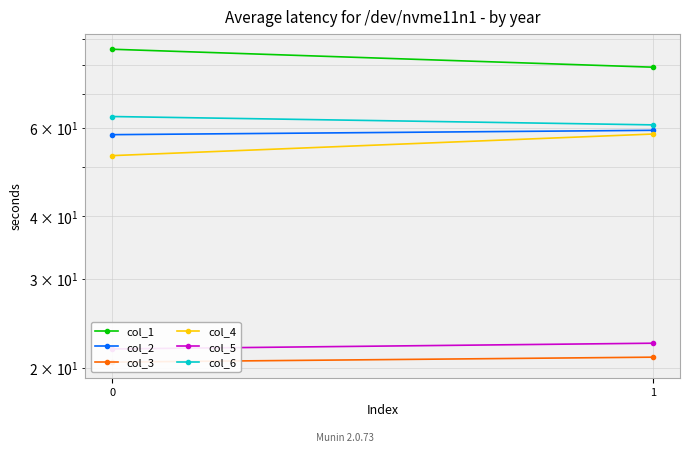

The value of col_2 at 0 is 32.4. True or false?

False